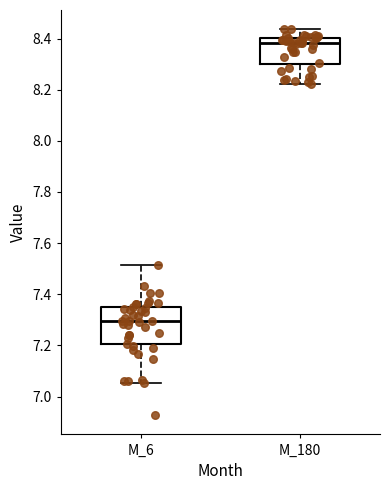

Reading left to right, transcribe this box plot: for each box, give where its median line is, the range the box spans, and where its two whiskers end, as read against the y-axis. The values are not printed on the chart, so give them approximately, as read against the axis.

M_6: median 7.30, box 7.20 to 7.34, whiskers 7.06 to 7.52
M_180: median 8.38, box 8.30 to 8.40, whiskers 8.22 to 8.44